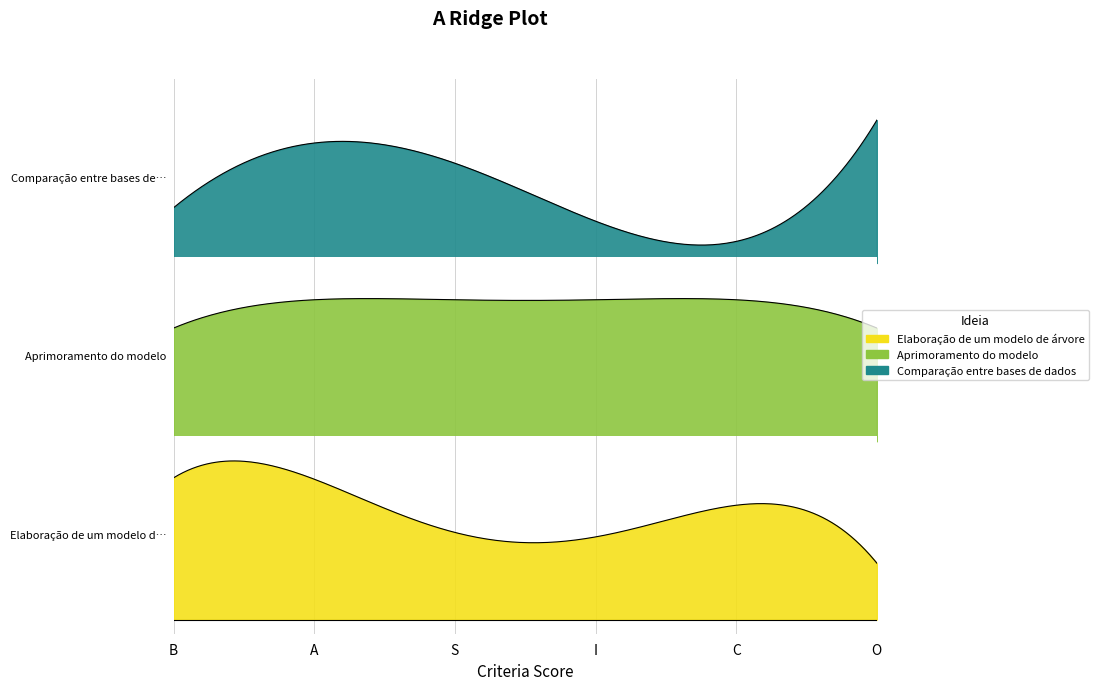

At which label is Comparação entre bases de dados closest to 3?

B